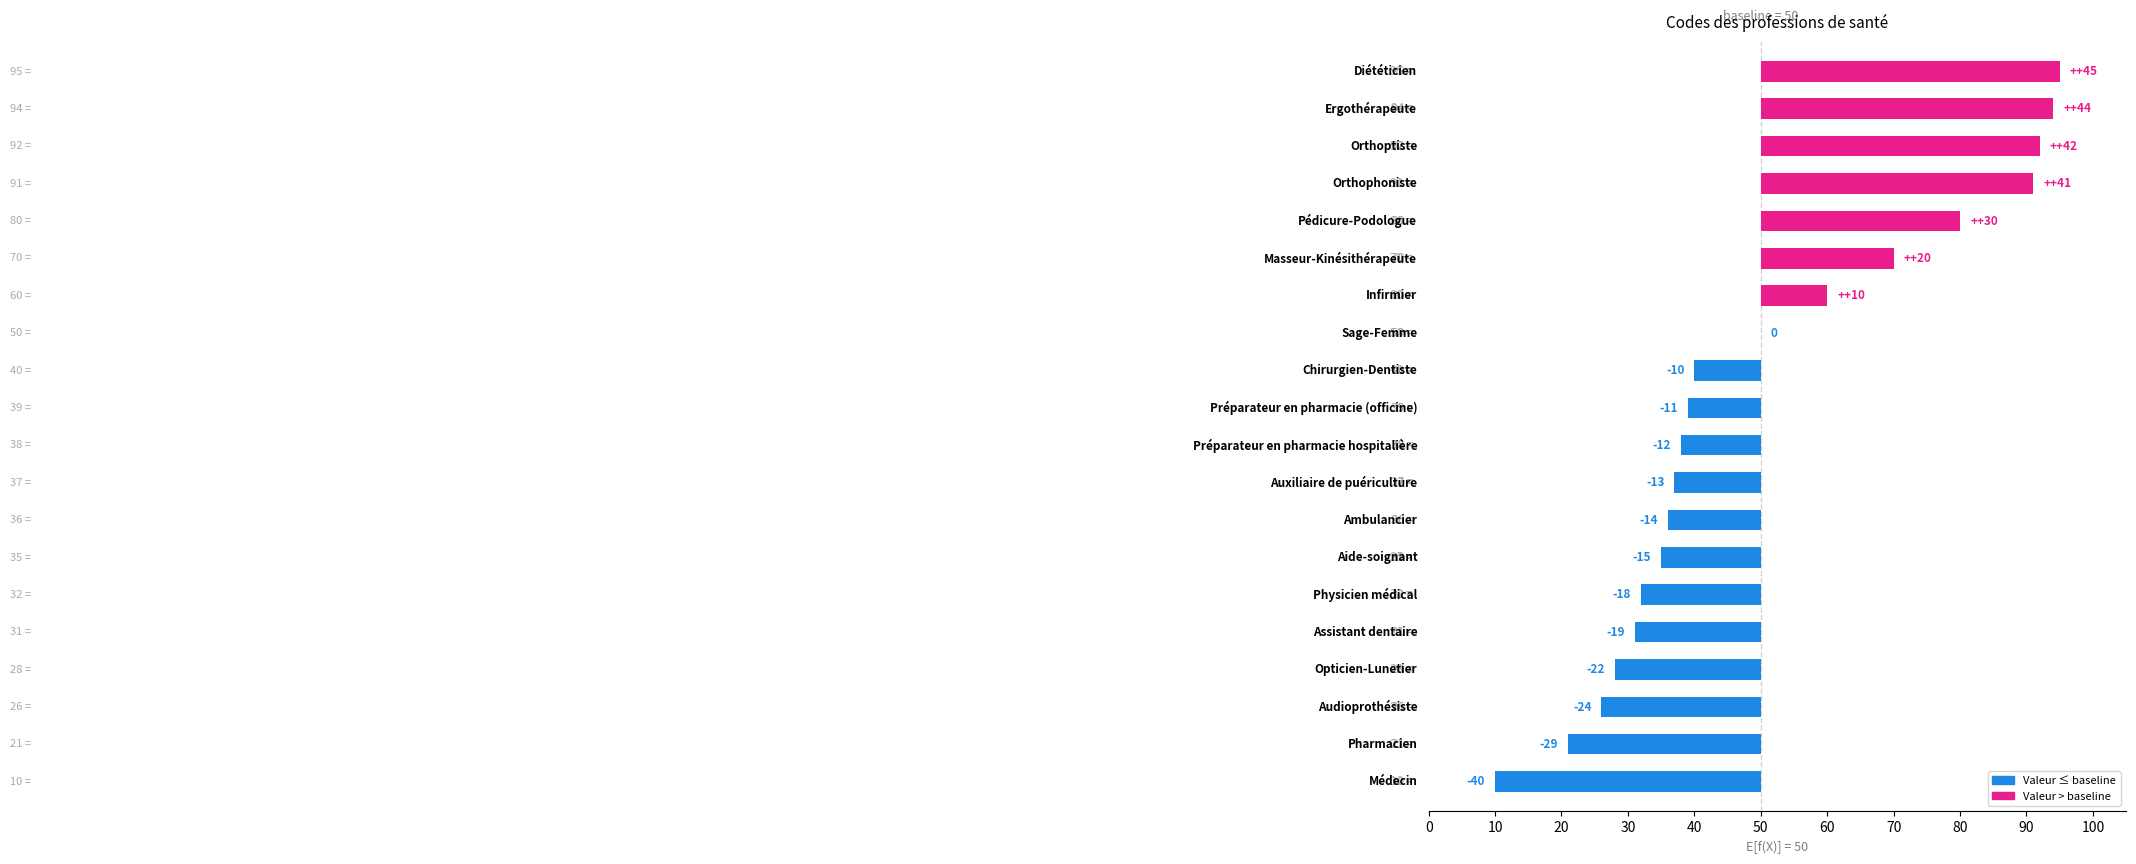

What is the label of the 8th bar from the right?

Sage-Femme